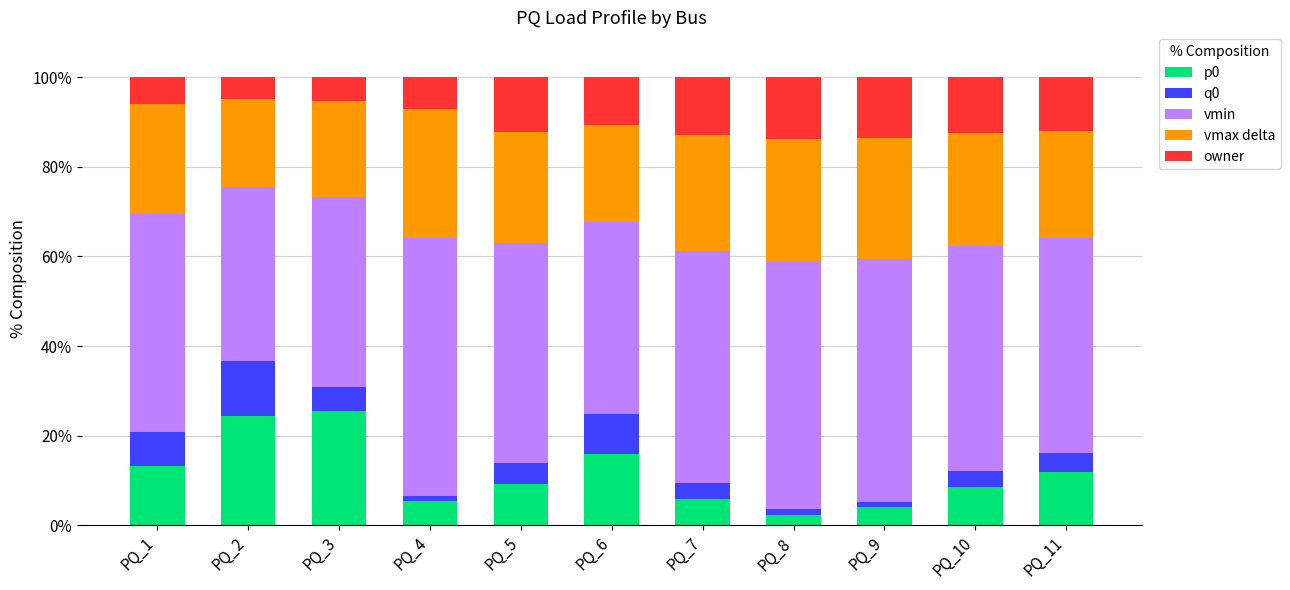

How many data points in p0 are less than 9?

5